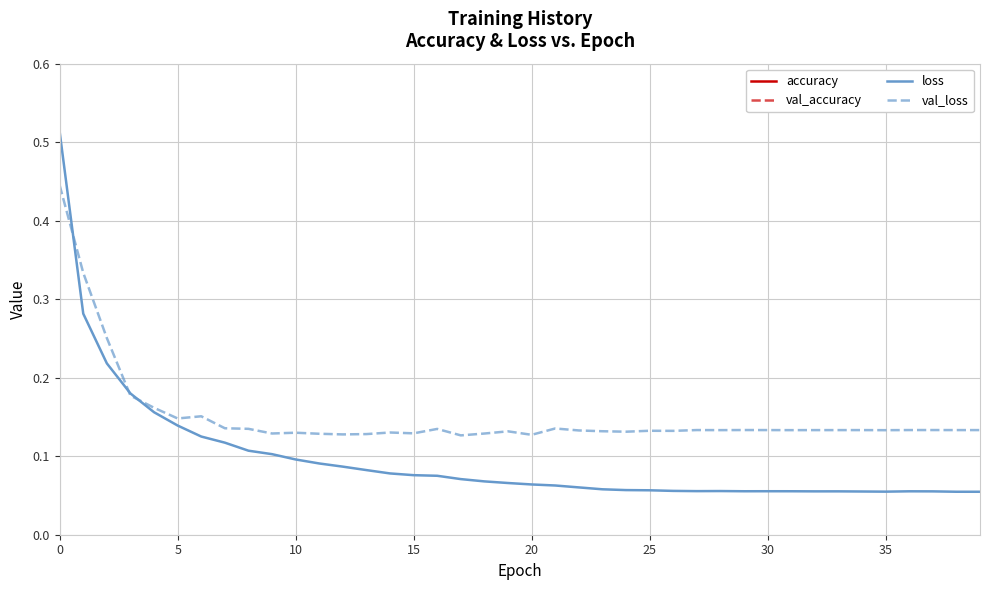

True or false: accuracy has a value of 1.0 at 18.

True